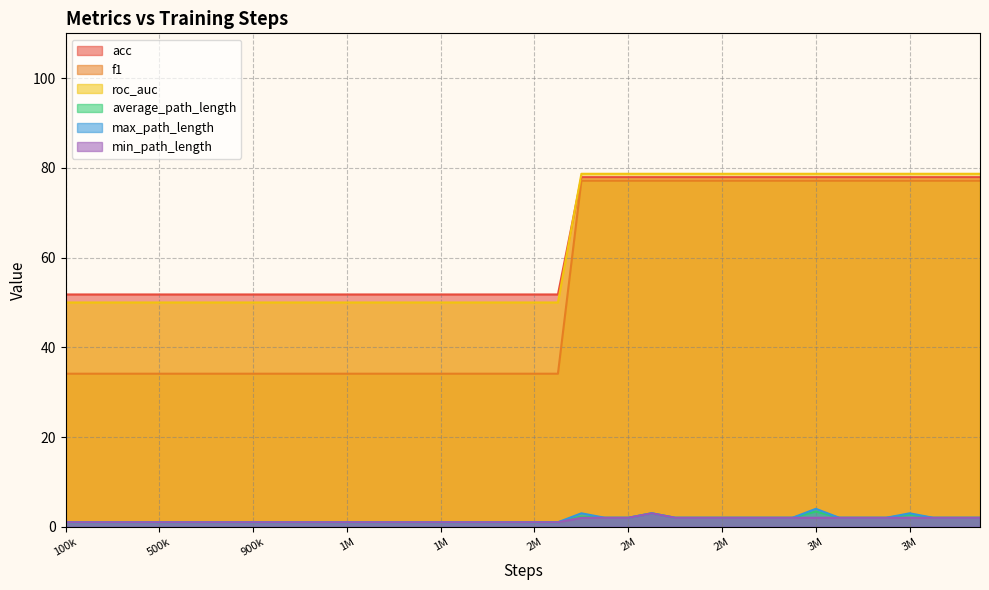

Is it true that min_path_length equals 1.0 at 1500000?

True